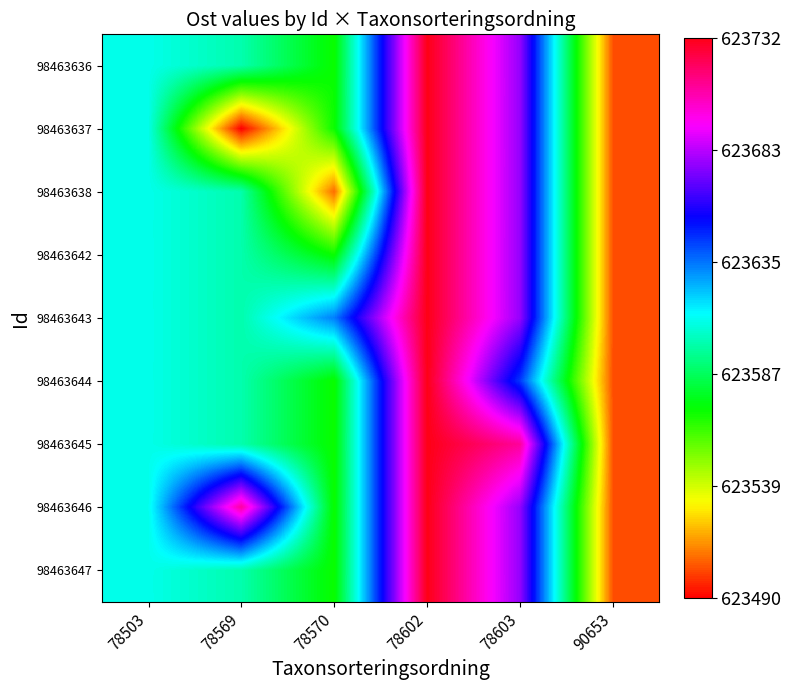

Reading left to right, transcribe all the data shown in this chart.

98463636: 78503=623609.7	78569=623599.9	78570=623570.9	78602=623731.6	78603=623677.3	90653=623503.4
98463637: 78503=623609.7	78569=623490.5	78570=623570.9	78602=623731.6	78603=623677.3	90653=623503.4
98463638: 78503=623609.7	78569=623599.9	78570=623508.3	78602=623731.6	78603=623677.3	90653=623503.4
98463642: 78503=623609.7	78569=623599.9	78570=623570.9	78602=623731.6	78603=623677.3	90653=623503.4
98463643: 78503=623609.7	78569=623599.9	78570=623633.4	78602=623731.6	78603=623677.3	90653=623503.4
98463644: 78503=623609.7	78569=623599.9	78570=623570.9	78602=623731.6	78603=623644.5	90653=623503.4
98463645: 78503=623609.7	78569=623599.9	78570=623570.9	78602=623731.6	78603=623710.1	90653=623503.4
98463646: 78503=623609.7	78569=623709.3	78570=623570.9	78602=623731.6	78603=623677.3	90653=623503.4
98463647: 78503=623609.7	78569=623599.9	78570=623570.9	78602=623731.6	78603=623677.3	90653=623503.4